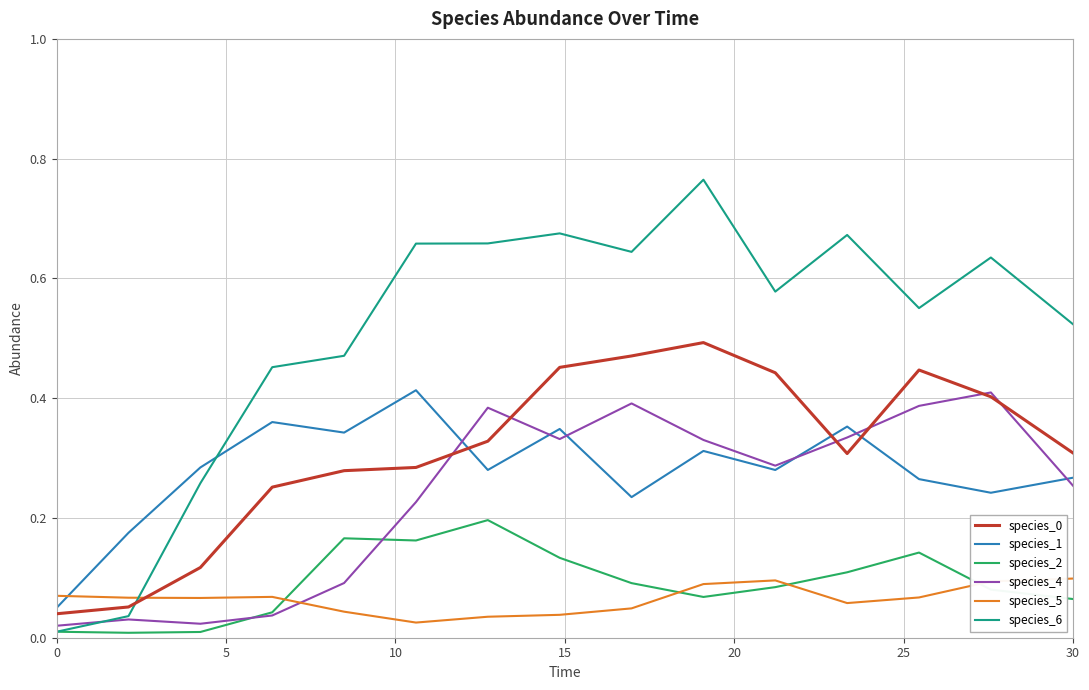

True or false: species_2 and species_0 cross at least once.

False